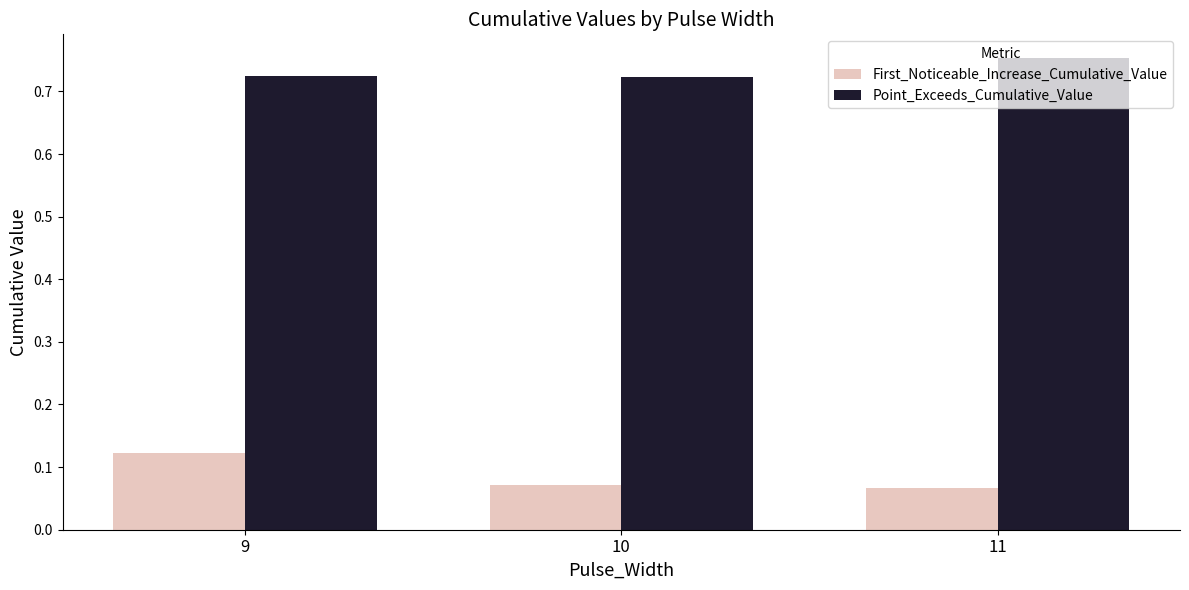

Are the bars horizontal?

No